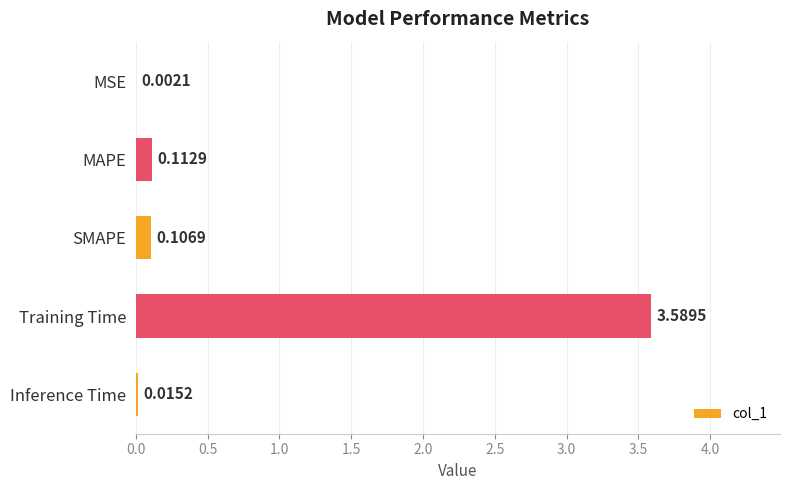

Which category has the highest value across all series?

Training Time